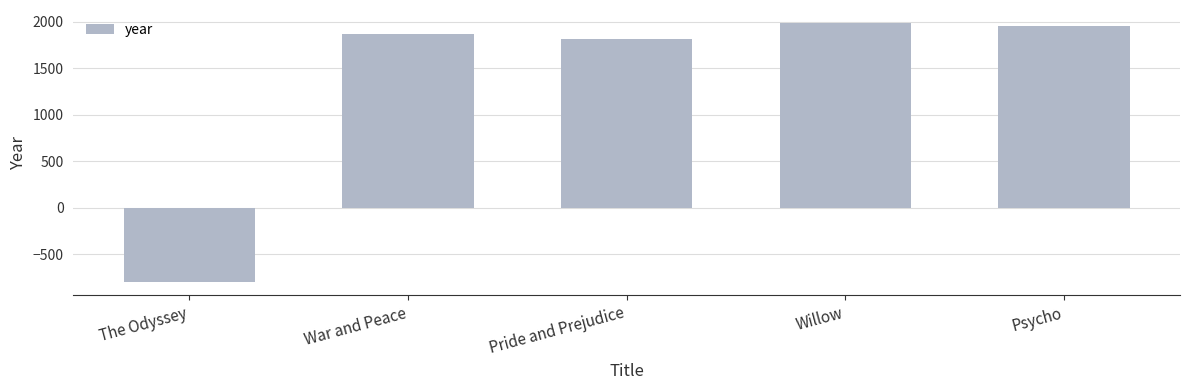

True or false: the data shows 1960 at Psycho.

True